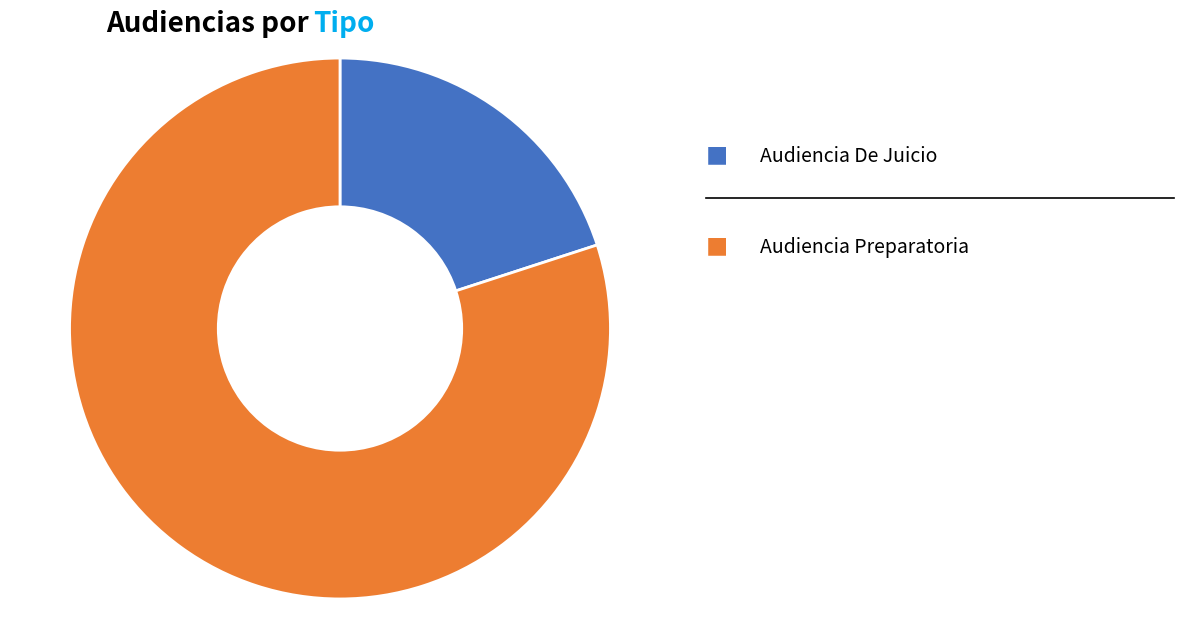

Is there a majority slice in this chart?

Yes